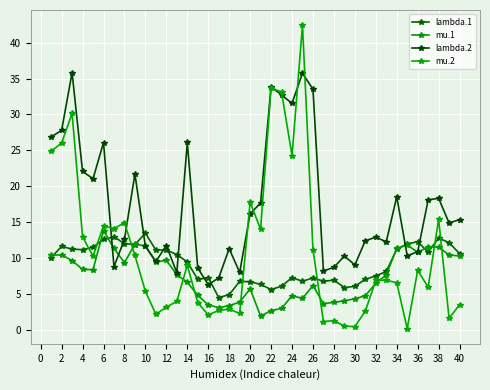

How many lines are shown in the chart?

4